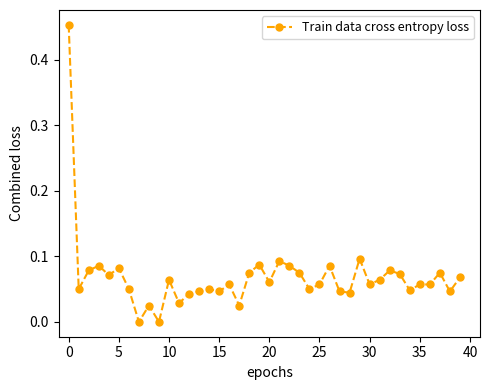

What is the sum of all values?

2.7